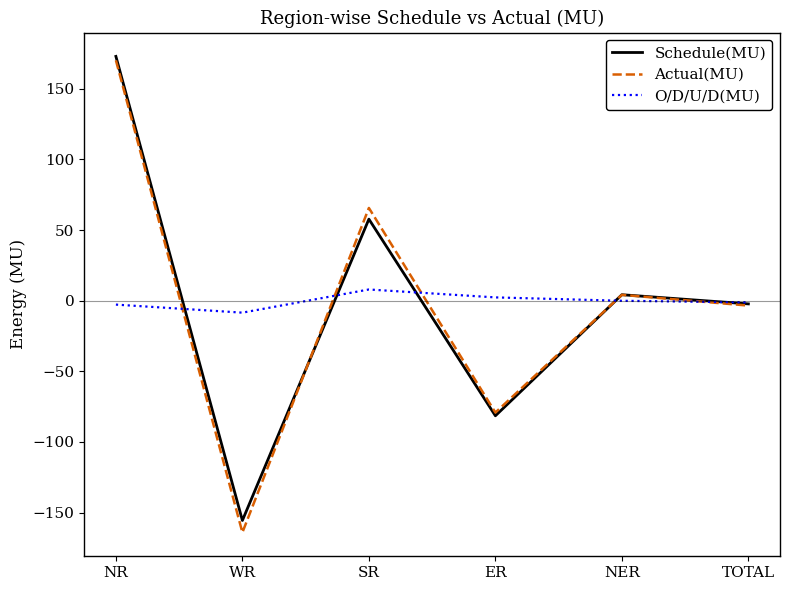

What is the sum of all O/D/U/D(MU) values?

-2.4